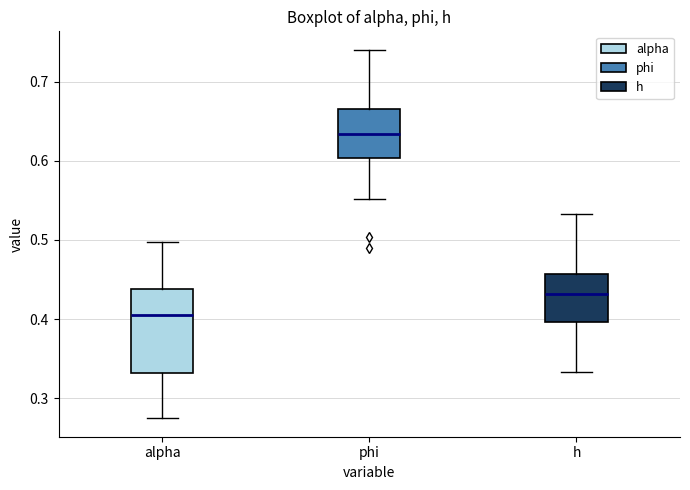

Which box is the tallest, from its lower edge to its upper edge?

alpha